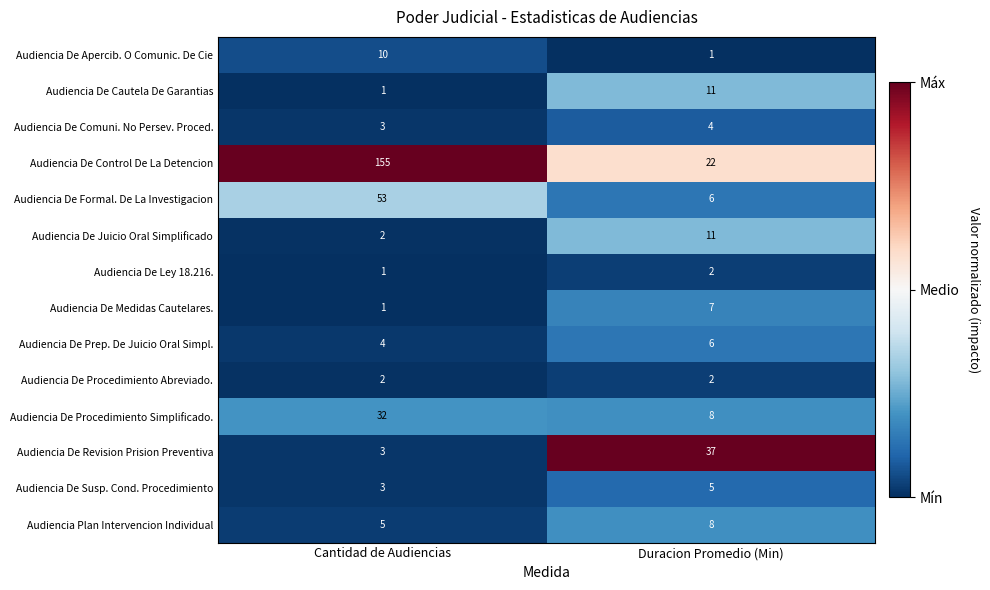

What value does the Audiencia Plan Intervencion Individual series have at Duracion Promedio (Min)?

8